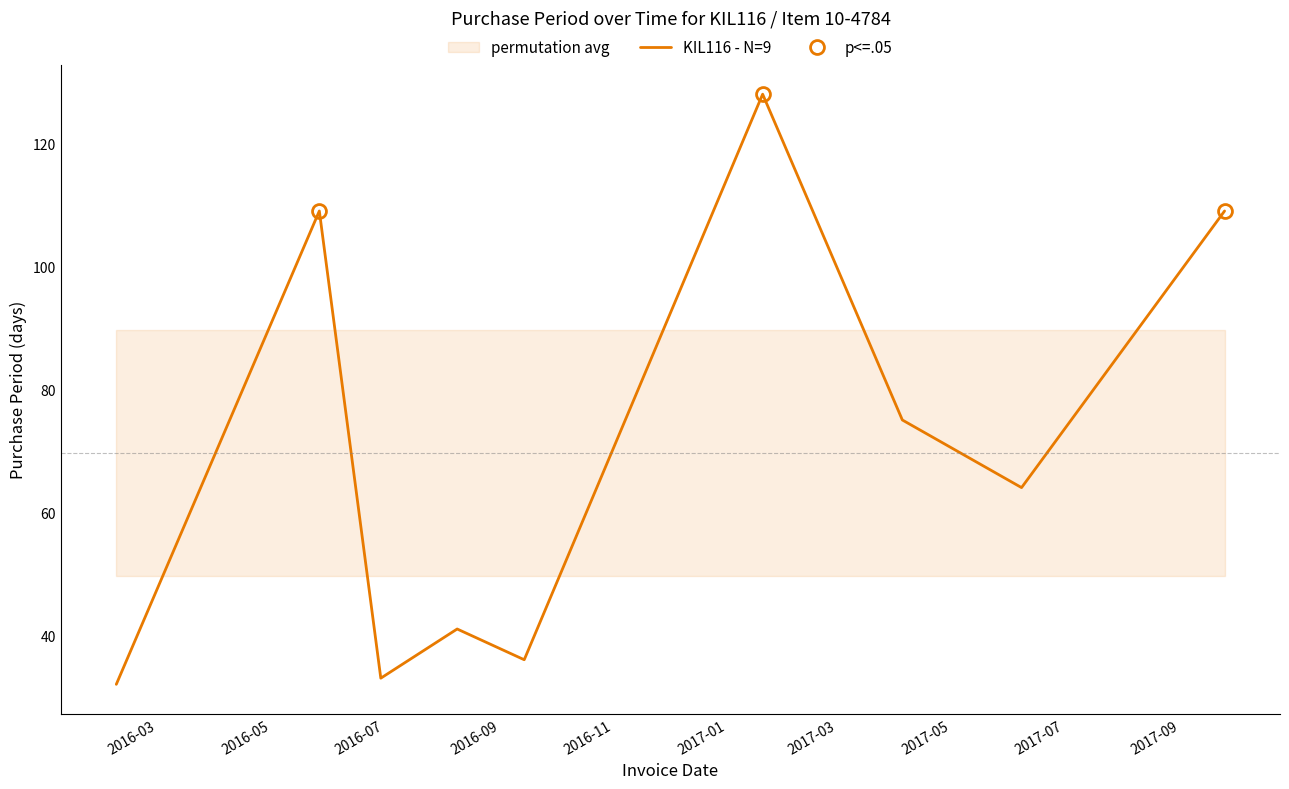

What is the lowest value of the KIL116 - N=9 series?

32